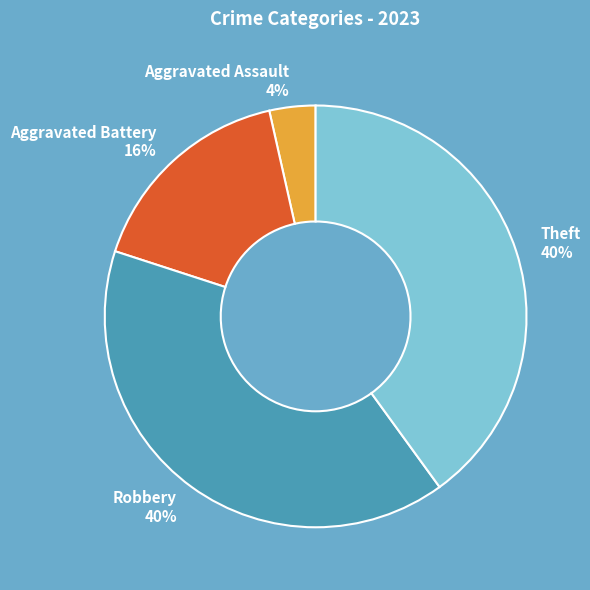

Which has a higher value, Aggravated Assault 4% or Robbery 40%?

Robbery 40%